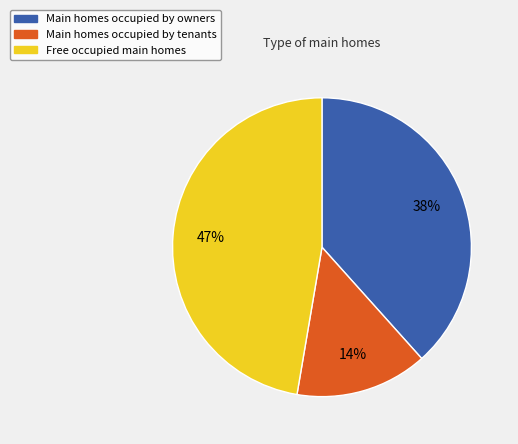

Is there a majority slice in this chart?

No